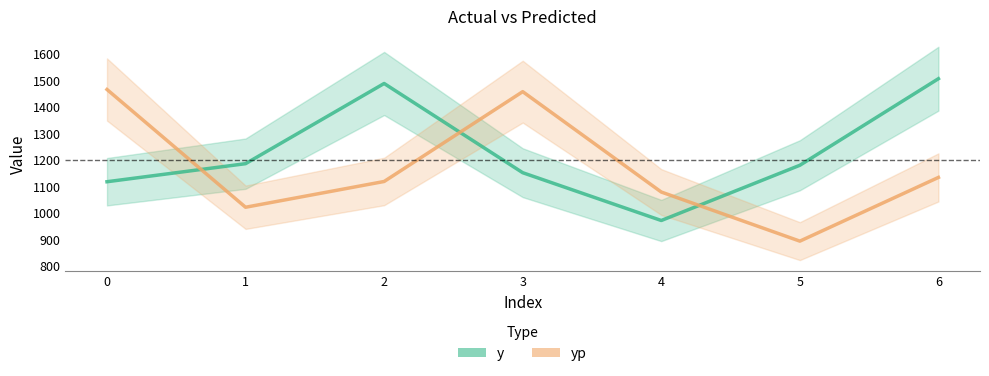

What is the average value of the yp series?

1165.3